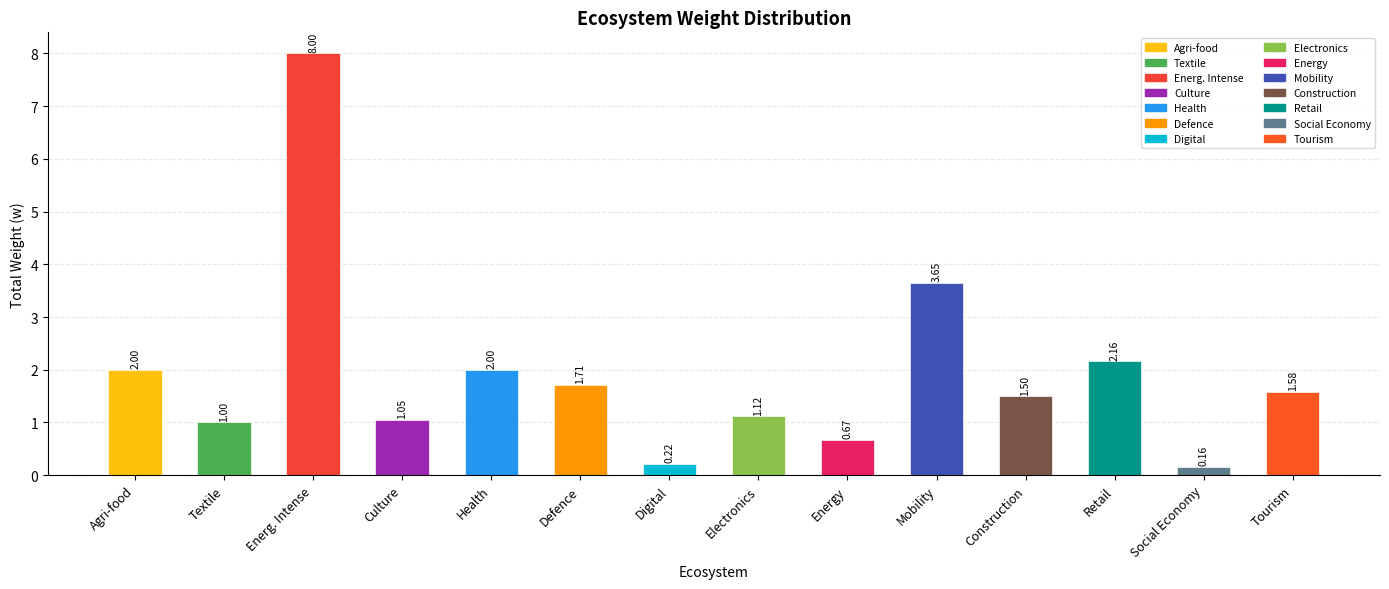

Reading left to right, what are all the values shown in this chart?

Agri-food=2.0	Textile=1.0	Energ. Intense=8.0	Culture=1.1	Health=2.0	Defence=1.7	Digital=0.2	Electronics=1.1	Energy=0.7	Mobility=3.6	Construction=1.5	Retail=2.2	Social Economy=0.2	Tourism=1.6